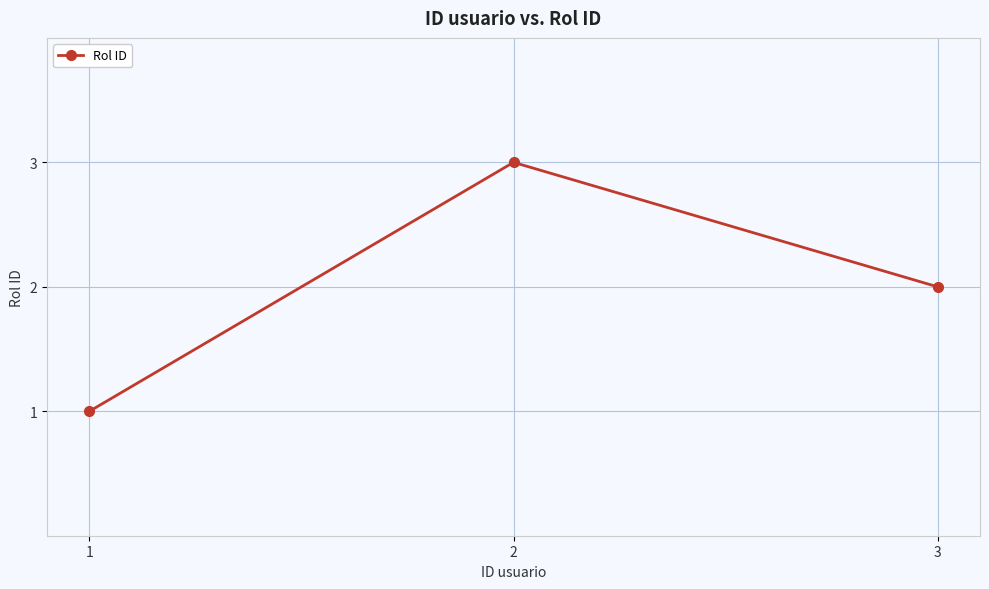

Where is the data nearest to the value 2?

3